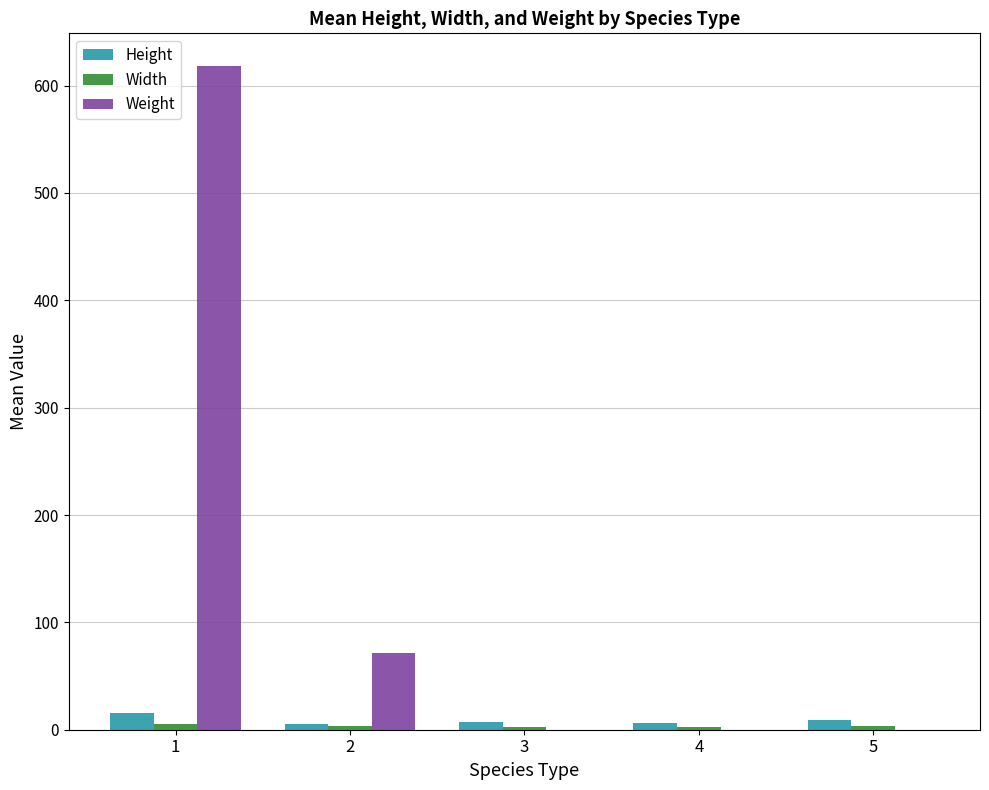

Does the chart contain stacked bars?

No